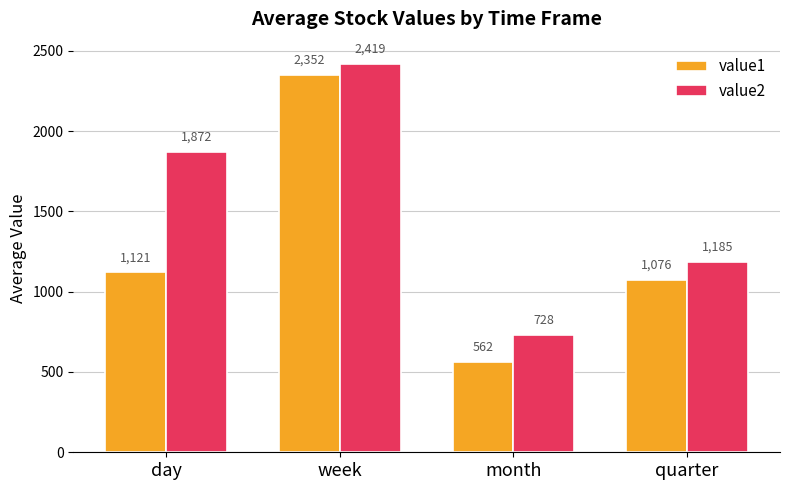

What is the label of the 1st bar from the left?

day